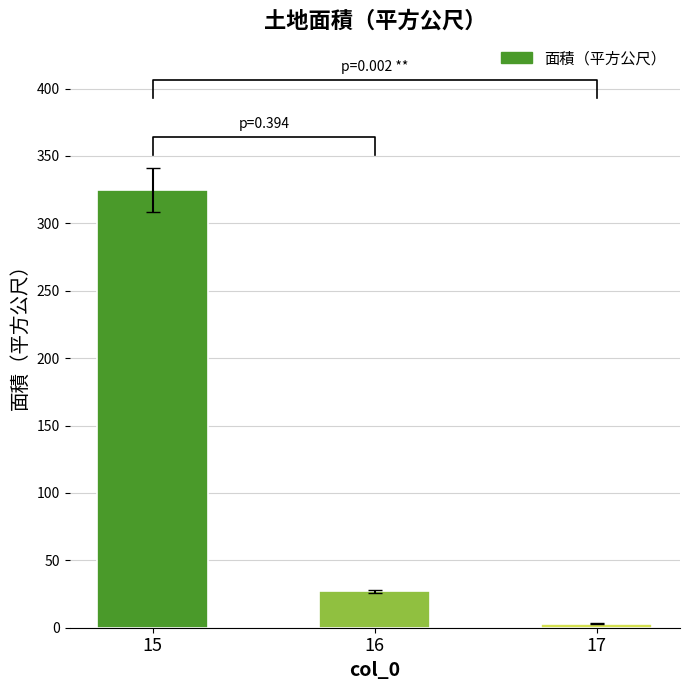

What is the sum of the values at 15 and 16?

352